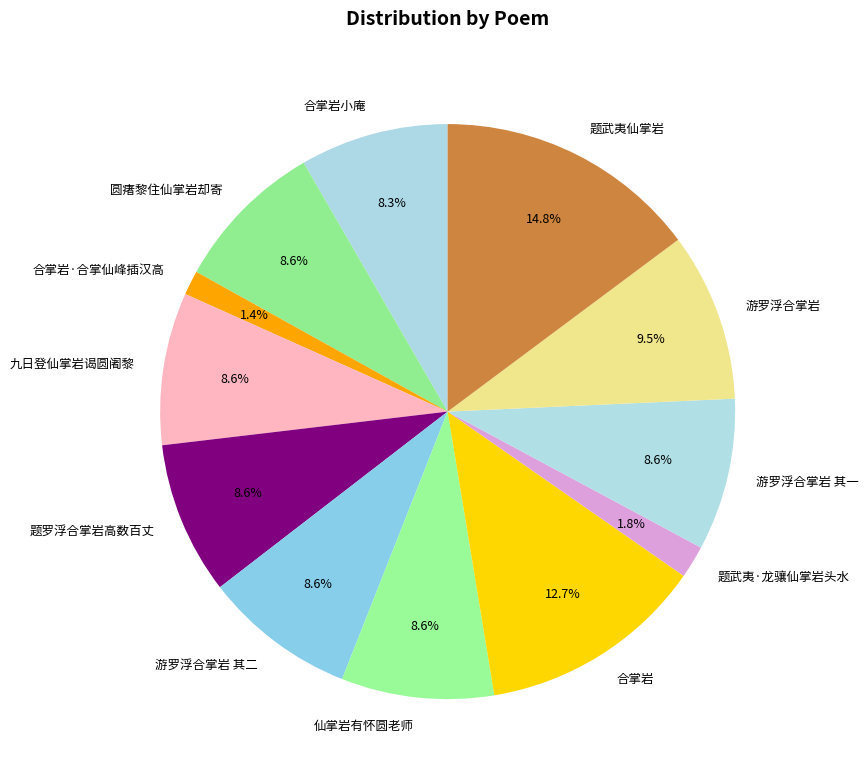

How many slices are in this pie chart?

12